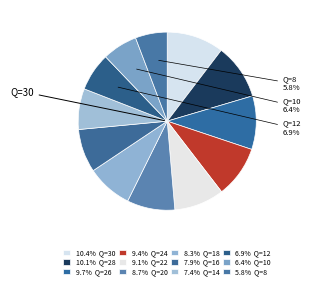

Does any single category account for the majority?

No